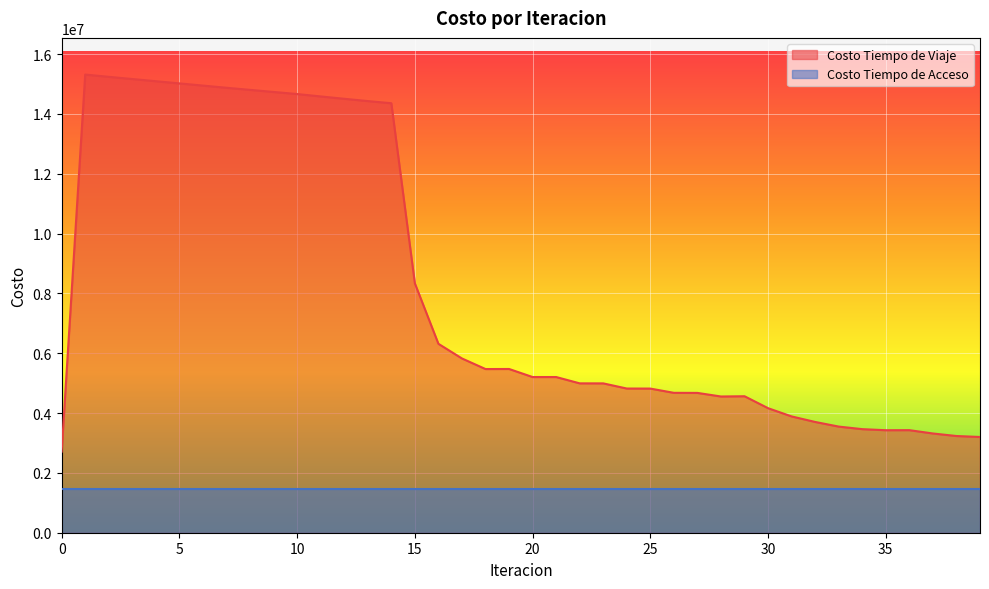

Count the number of categories in the chart.

40